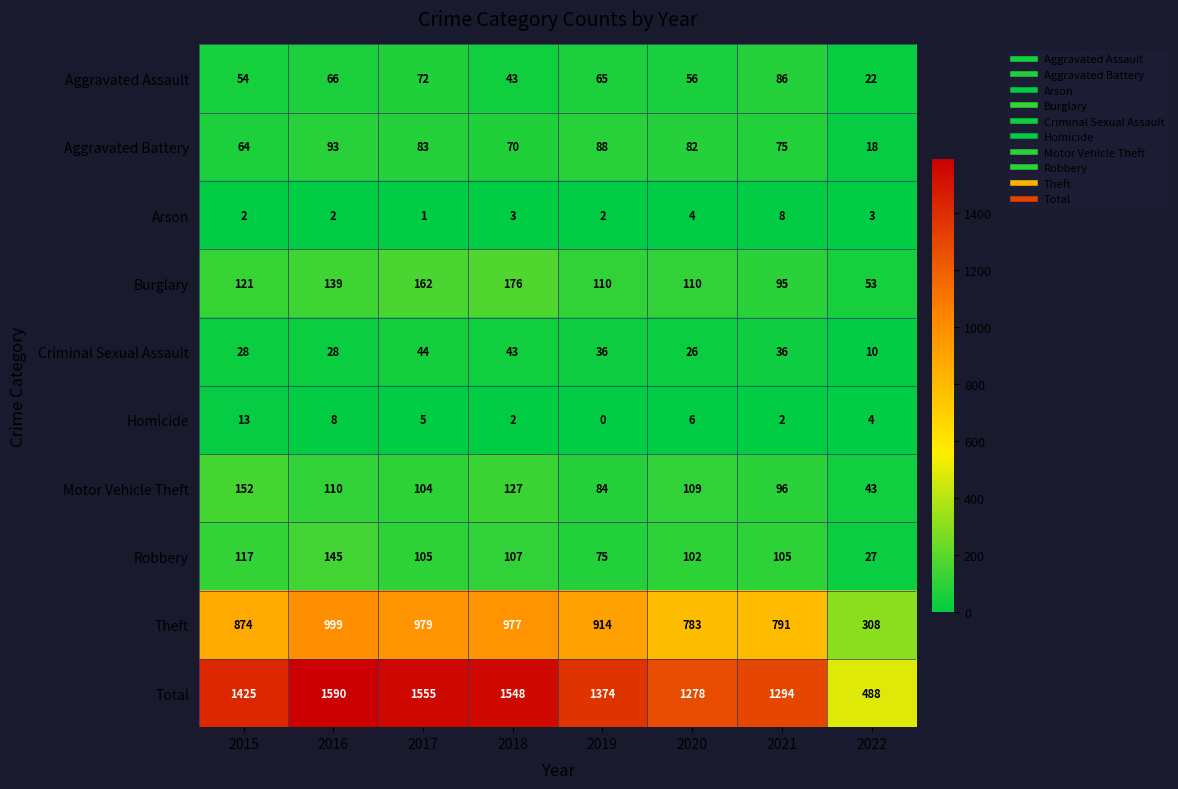

Where is Robbery nearest to the value 86?

2019